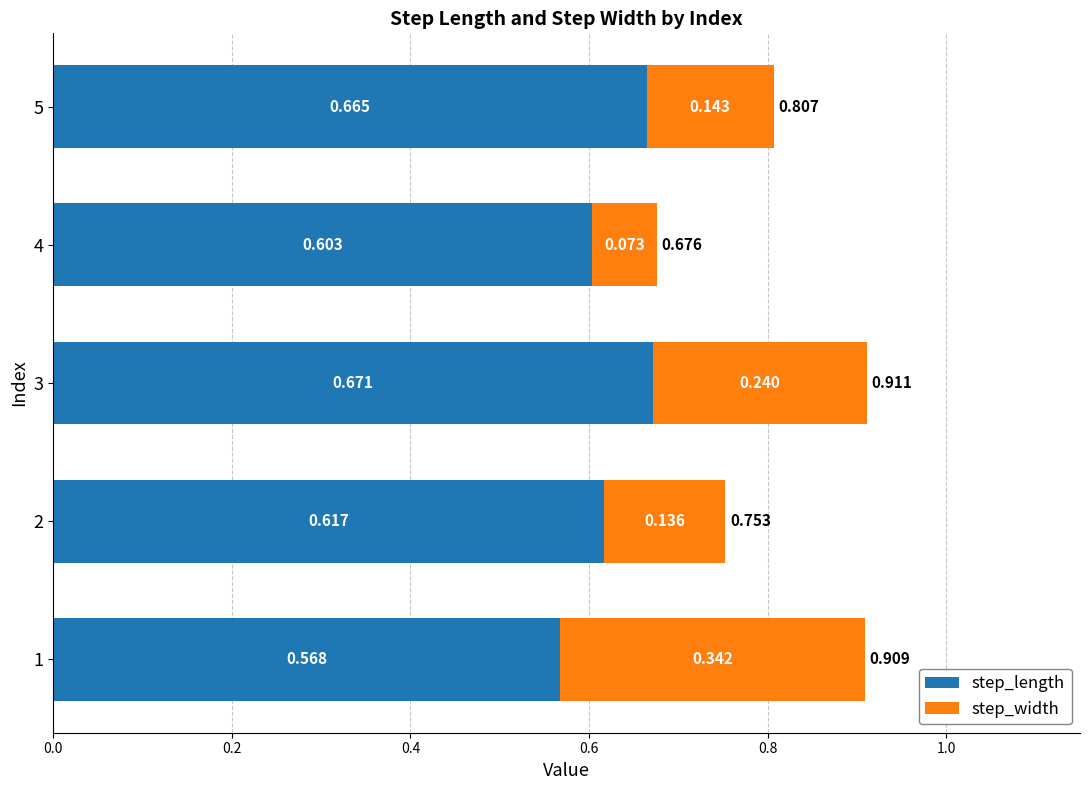

How many step_width values are between 0 and 1?

5